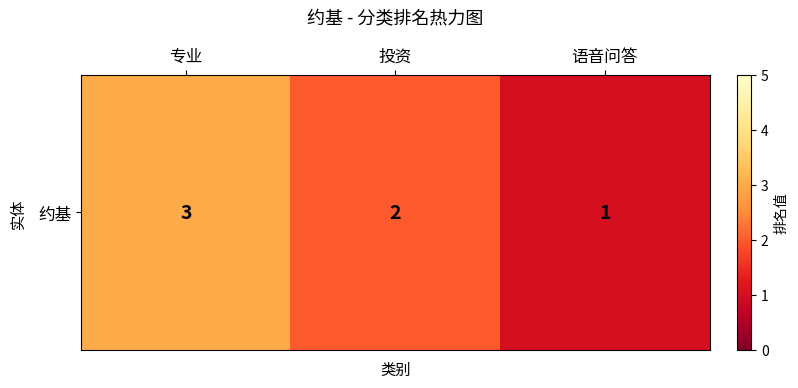

Approximately how many times larger is the value at 语音问答 compared to 专业?

0.3